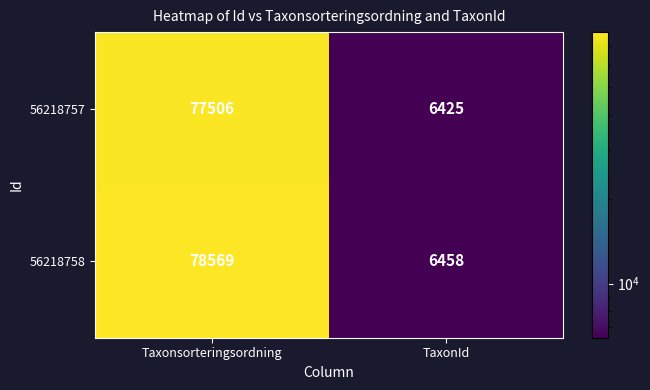

What is the difference between the 56218757 values at TaxonId and Taxonsorteringsordning?

71081